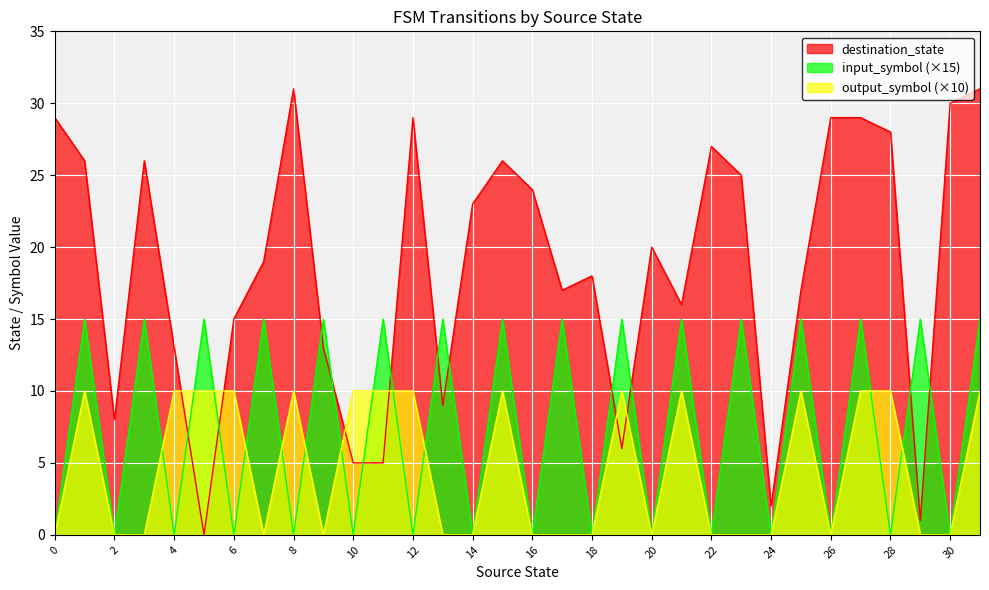

What is the approximate value of destination_state at 2, to the nearest 5?

10